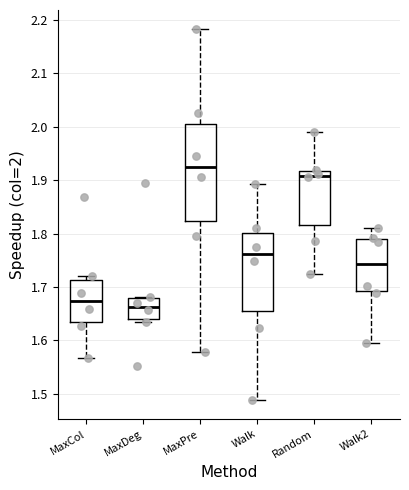

Which box is the tallest, from its lower edge to its upper edge?

MaxPre